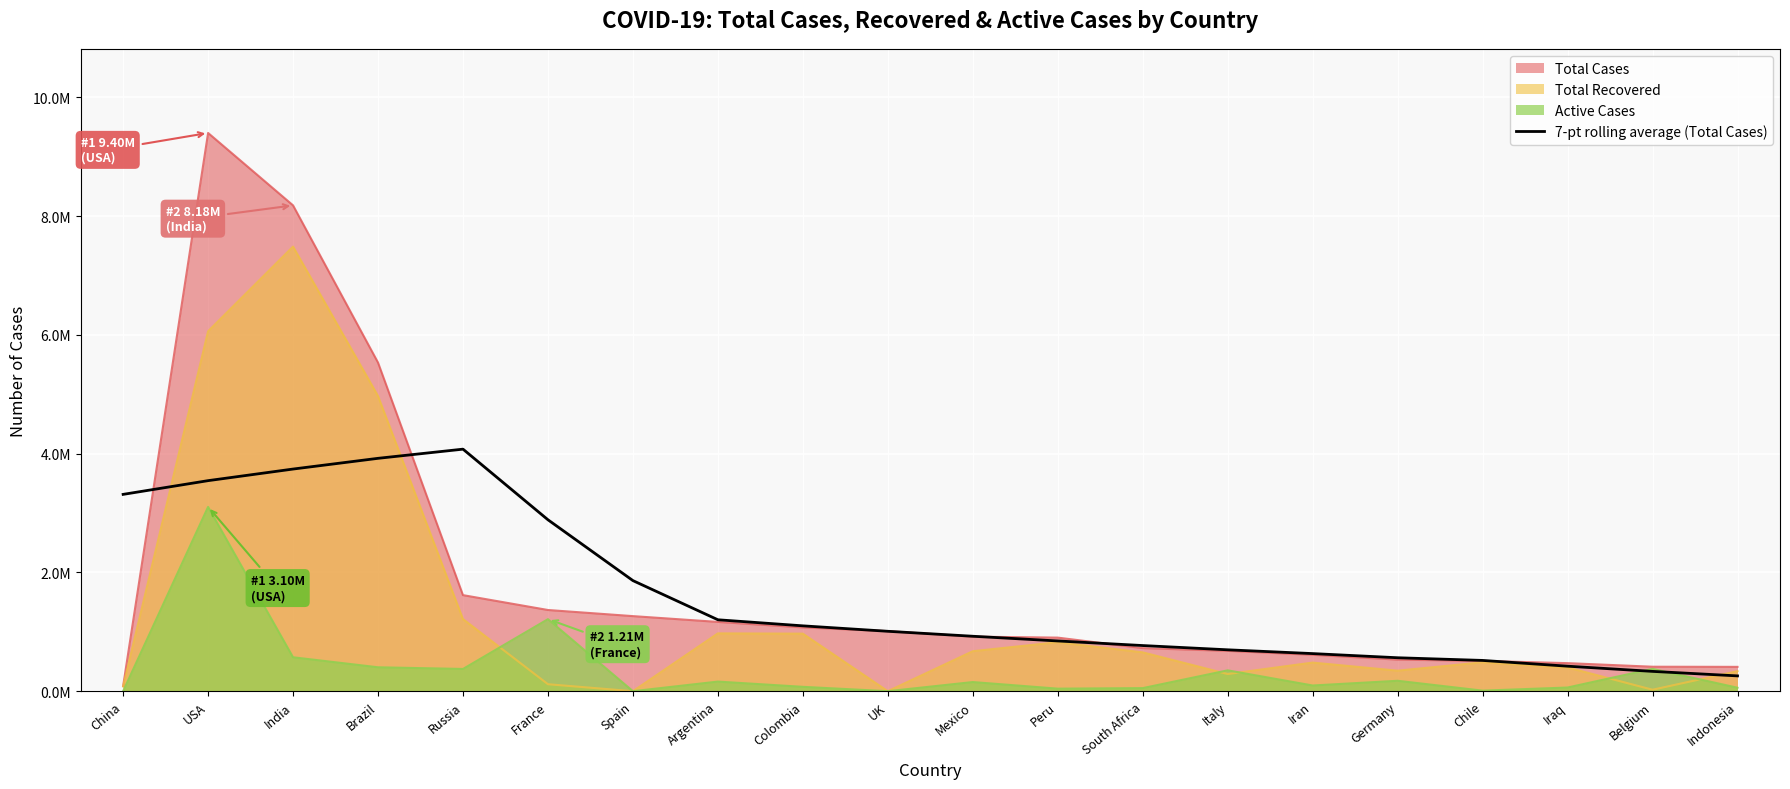

True or false: the data shows 4076894.0 at Russia.

True